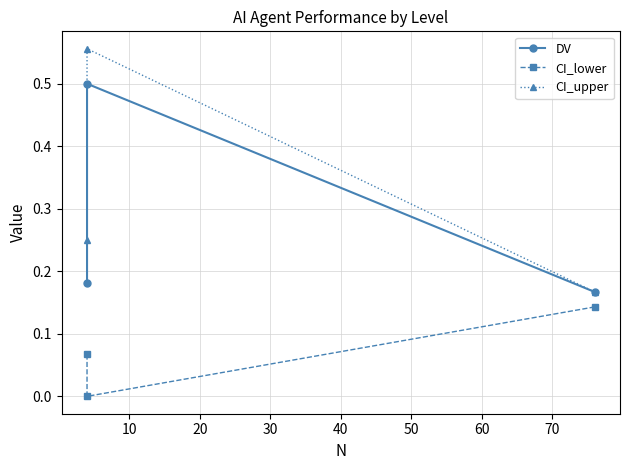

Does the chart display data point markers on the line(s)?

Yes